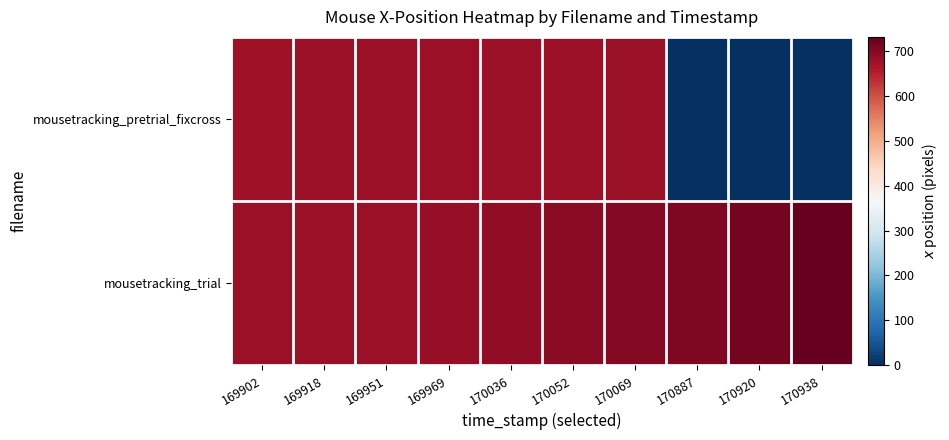

Which series has the largest total across all categories?

mousetracking_trial